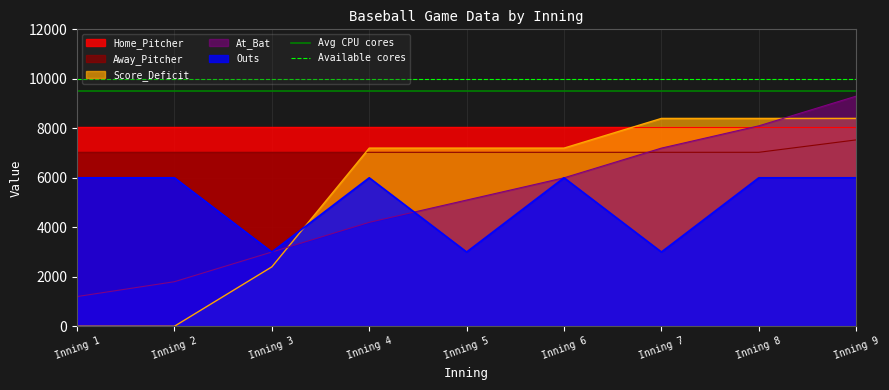

Is the value of Away_Pitcher at Inning 4 greater than the value of At_Bat at Inning 5?

Yes